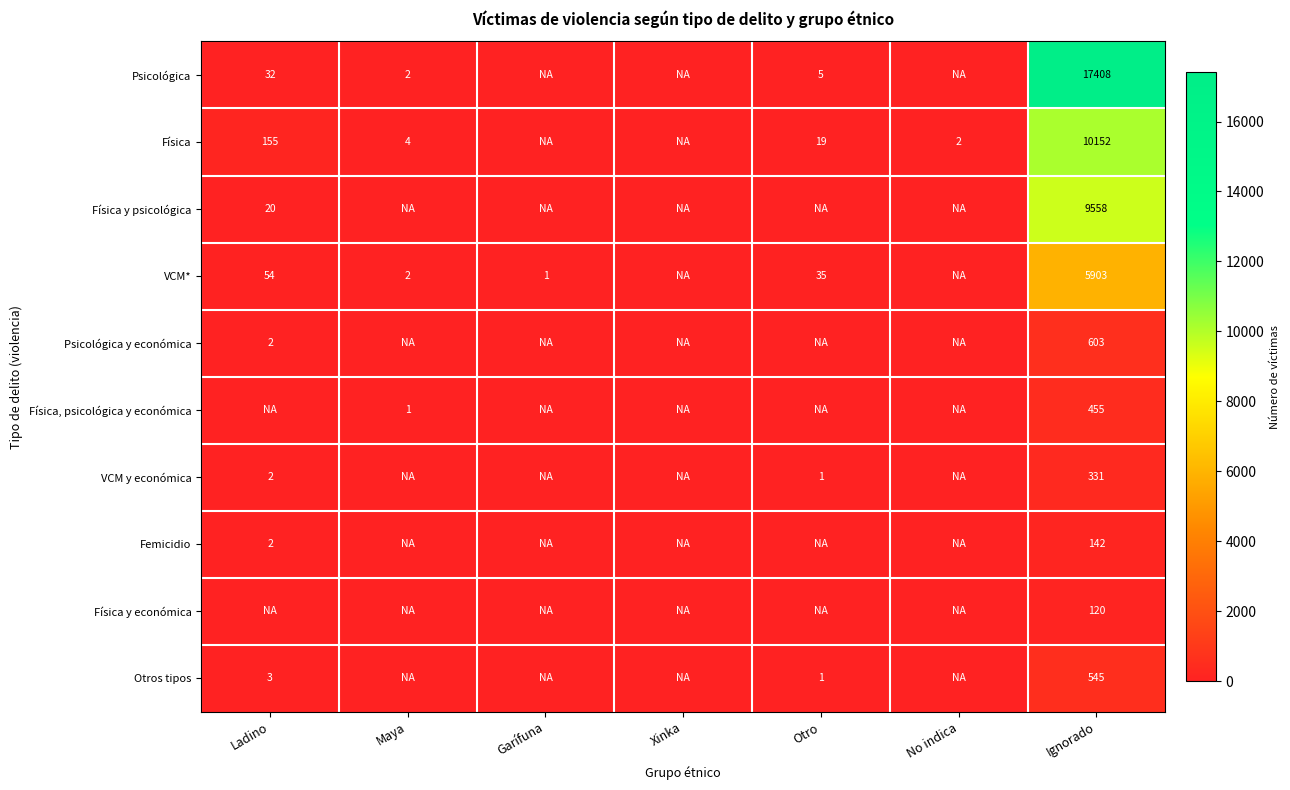

What is the sum of the Psicológica values at Ladino and Ignorado?

17440